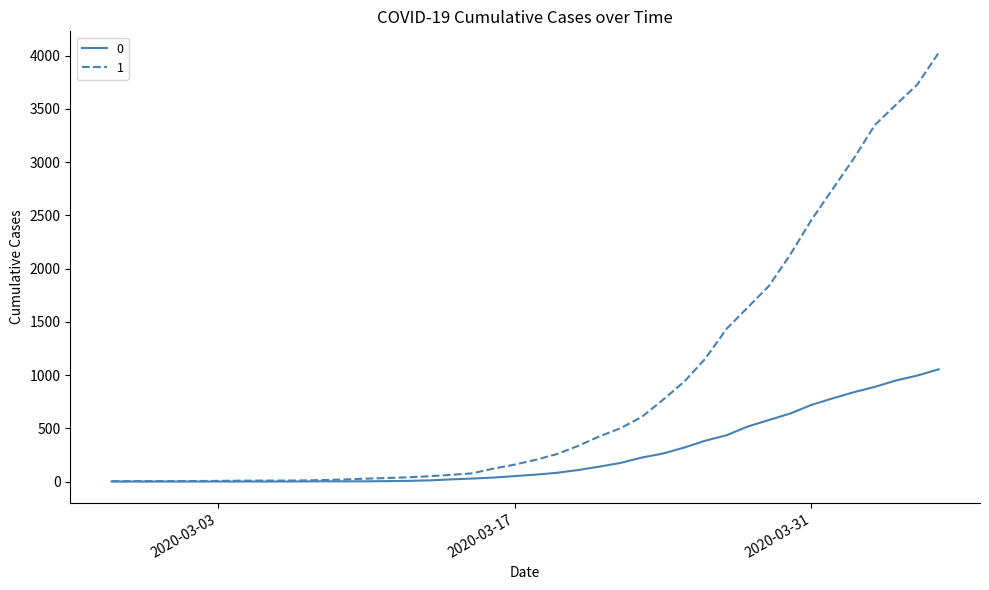

What is the greatest value displayed?

4028